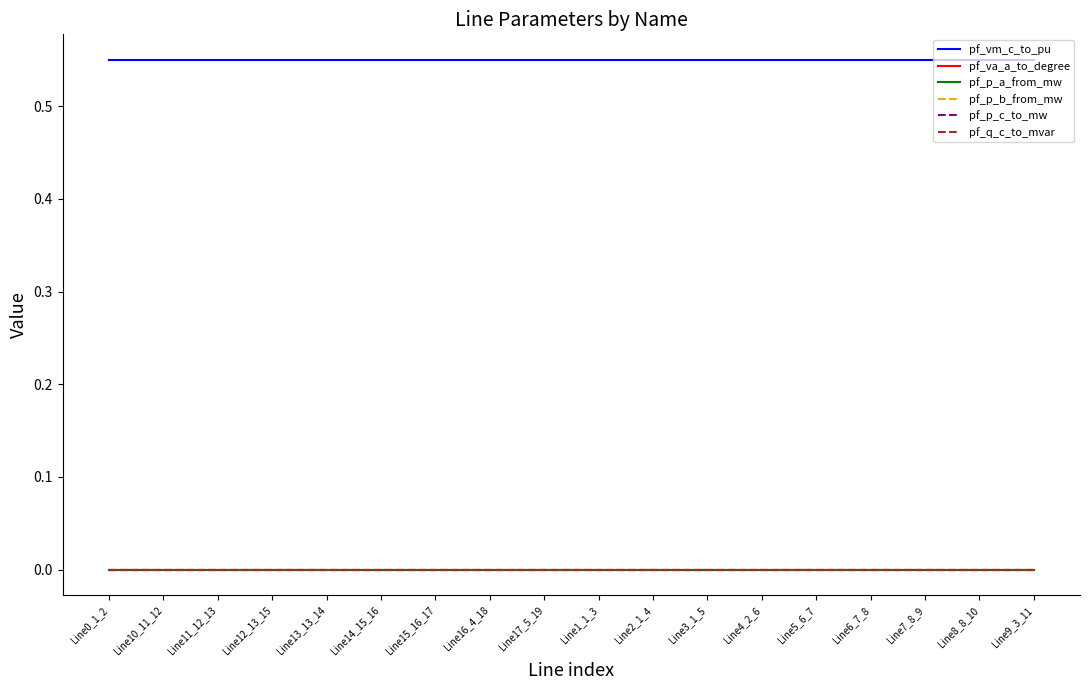

Reading left to right, what are all the values shown in this chart?

pf_vm_c_to_pu: 0.6	0.6	0.6	0.6	0.6	0.6	0.6	0.6	0.6	0.6	0.6	0.6	0.6	0.6	0.6	0.6	0.6	0.6
pf_va_a_to_degree: 0.0	0.0	0.0	0.0	0.0	0.0	0.0	0.0	0.0	0.0	0.0	0.0	0.0	0.0	0.0	0.0	0.0	0.0
pf_p_a_from_mw: -0.0	0.0	-0.0	-0.0	-0.0	-0.0	-0.0	-0.0	-0.0	0.0	-0.0	-0.0	-0.0	-0.0	-0.0	-0.0	-0.0	-0.0
pf_p_b_from_mw: 0.0	-0.0	-0.0	-0.0	-0.0	-0.0	-0.0	-0.0	-0.0	-0.0	-0.0	-0.0	0.0	0.0	0.0	-0.0	-0.0	-0.0
pf_p_c_to_mw: -0.0	0.0	0.0	0.0	0.0	0.0	0.0	0.0	0.0	0.0	0.0	0.0	-0.0	-0.0	-0.0	0.0	0.0	0.0
pf_q_c_to_mvar: -0.0	0.0	0.0	0.0	0.0	0.0	0.0	0.0	0.0	0.0	0.0	0.0	-0.0	-0.0	-0.0	0.0	0.0	0.0